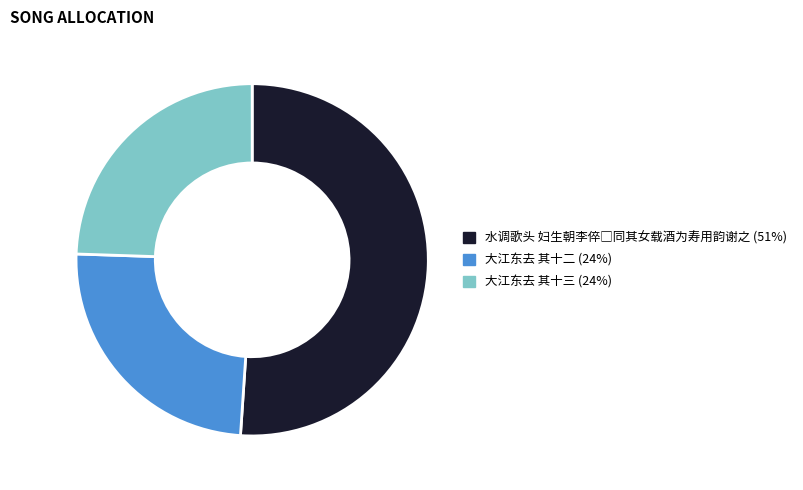

Is there any slice that represents more than half of the pie?

Yes